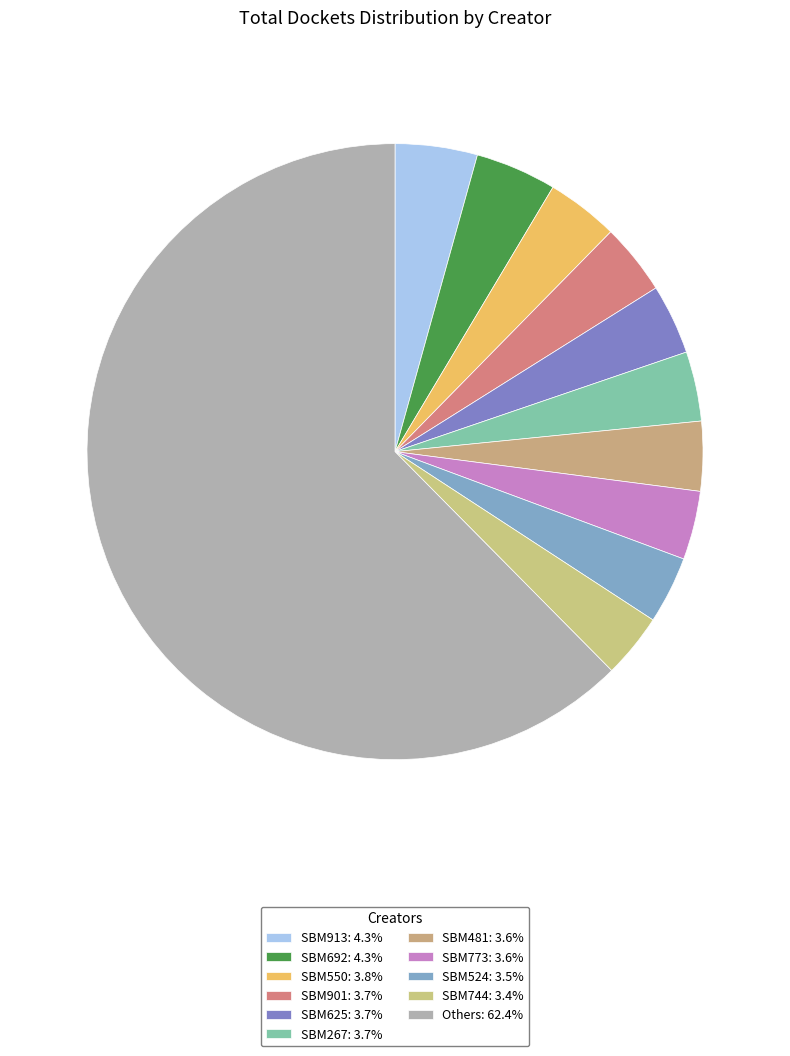

Count the number of slices in the pie.

11